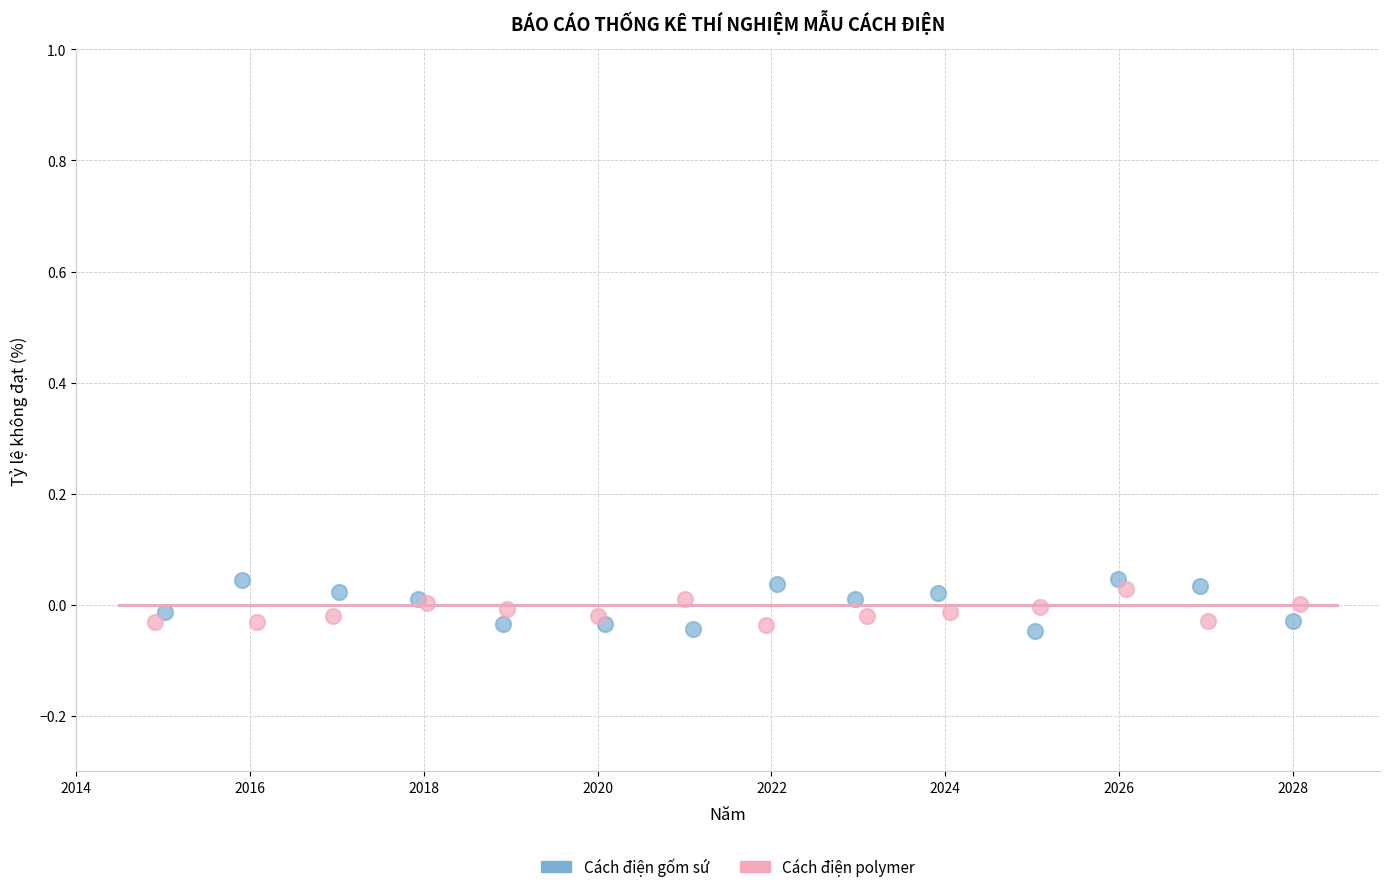

Which series has the widest spread of Y values?

Cách điện gốm sứ